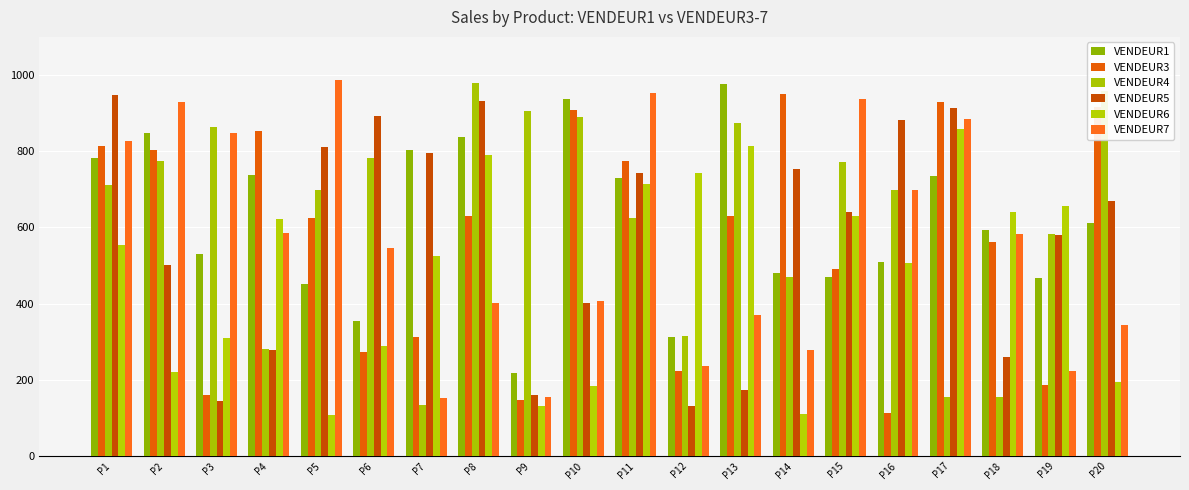

How many bars are there in total?

120